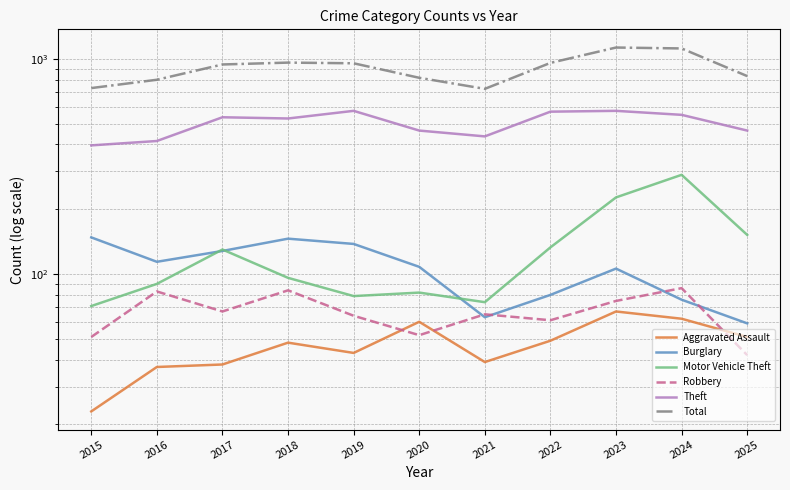

Reading left to right, what are all the values shown in this chart?

Aggravated Assault: 2015=23	2016=37	2017=38	2018=48	2019=43	2020=60	2021=39	2022=49	2023=67	2024=62	2025=51
Burglary: 2015=148	2016=114	2017=128	2018=146	2019=138	2020=108	2021=63	2022=80	2023=106	2024=76	2025=59
Motor Vehicle Theft: 2015=71	2016=90	2017=130	2018=96	2019=79	2020=82	2021=74	2022=133	2023=227	2024=289	2025=152
Robbery: 2015=51	2016=83	2017=67	2018=84	2019=64	2020=52	2021=65	2022=61	2023=75	2024=86	2025=42
Theft: 2015=396	2016=415	2017=535	2018=528	2019=573	2020=464	2021=436	2022=568	2023=573	2024=549	2025=464
Total: 2015=731	2016=799	2017=941	2018=960	2019=953	2020=816	2021=725	2022=957	2023=1128	2024=1117	2025=831